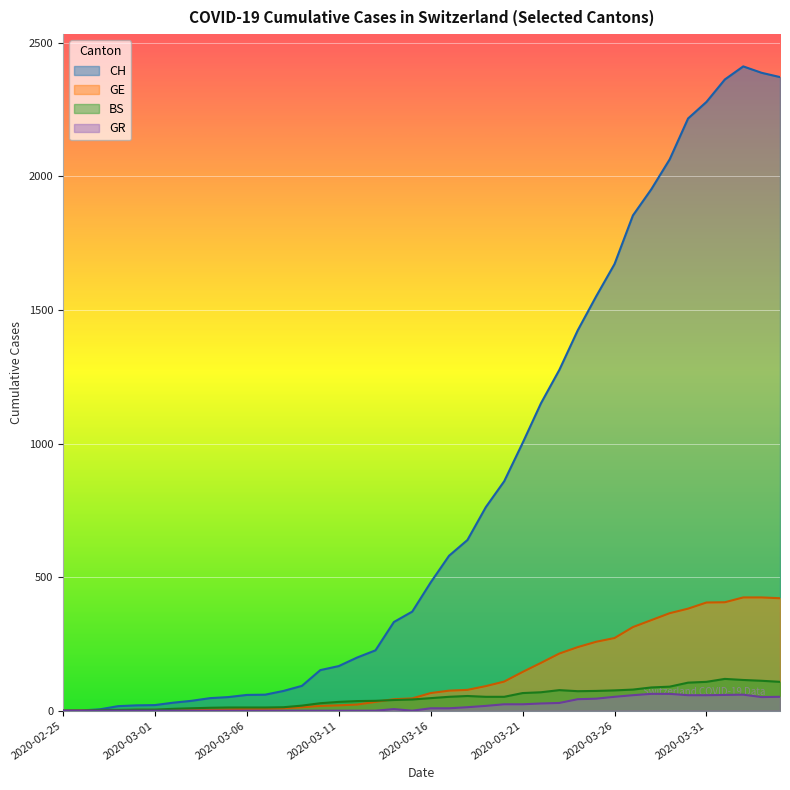

Where does the CH series first go above 480?

2020-03-17